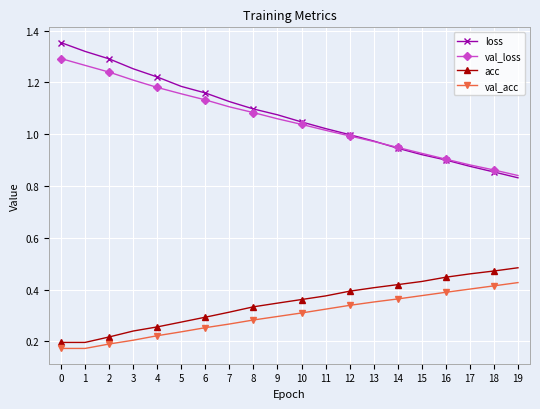

How many distinct data groups are displayed?

4